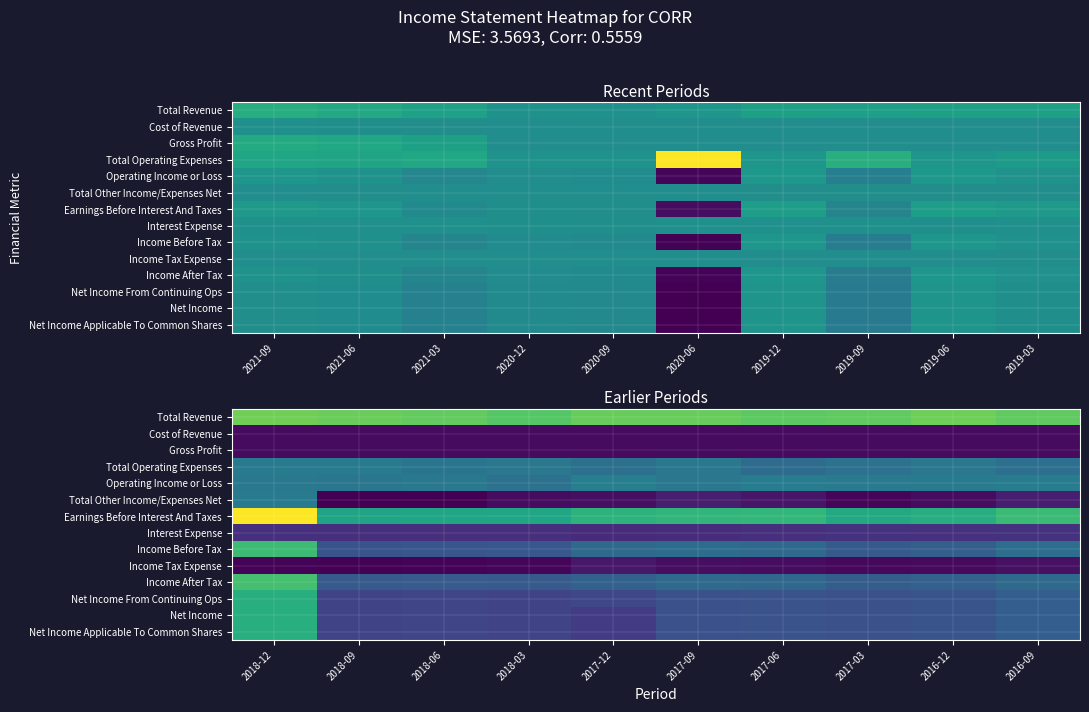

At how many categories does at least one series exceed 13005?

10